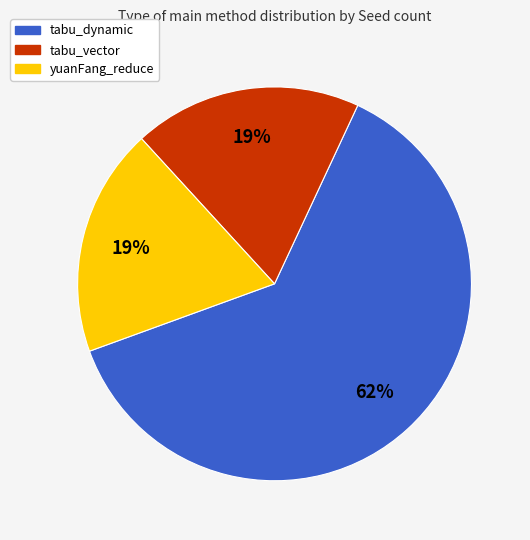

Which category has the biggest portion of the pie?

tabu_dynamic